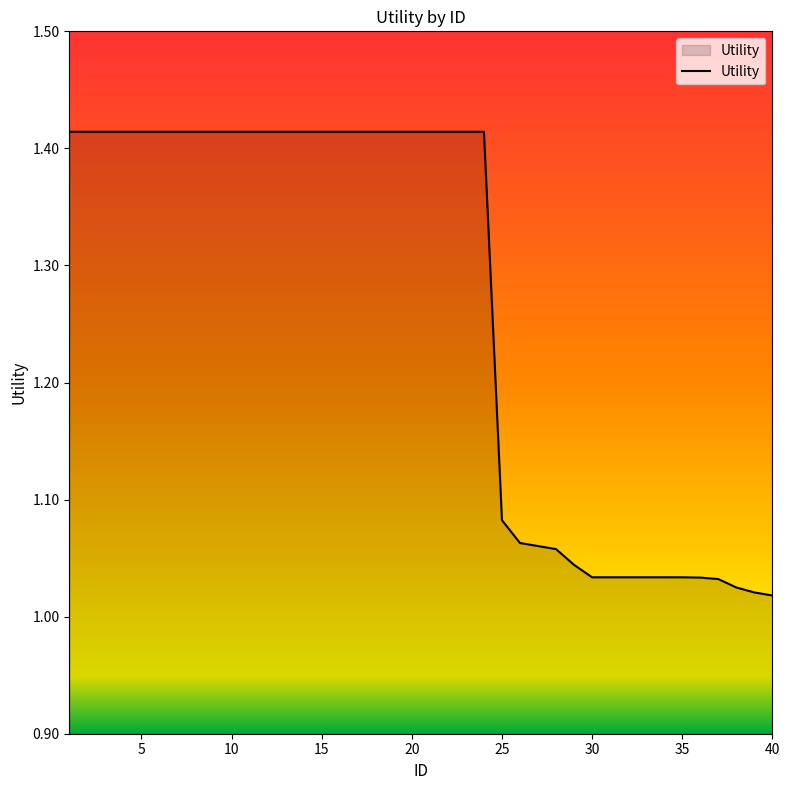

What is the difference between the maximum and minimum values?

0.4